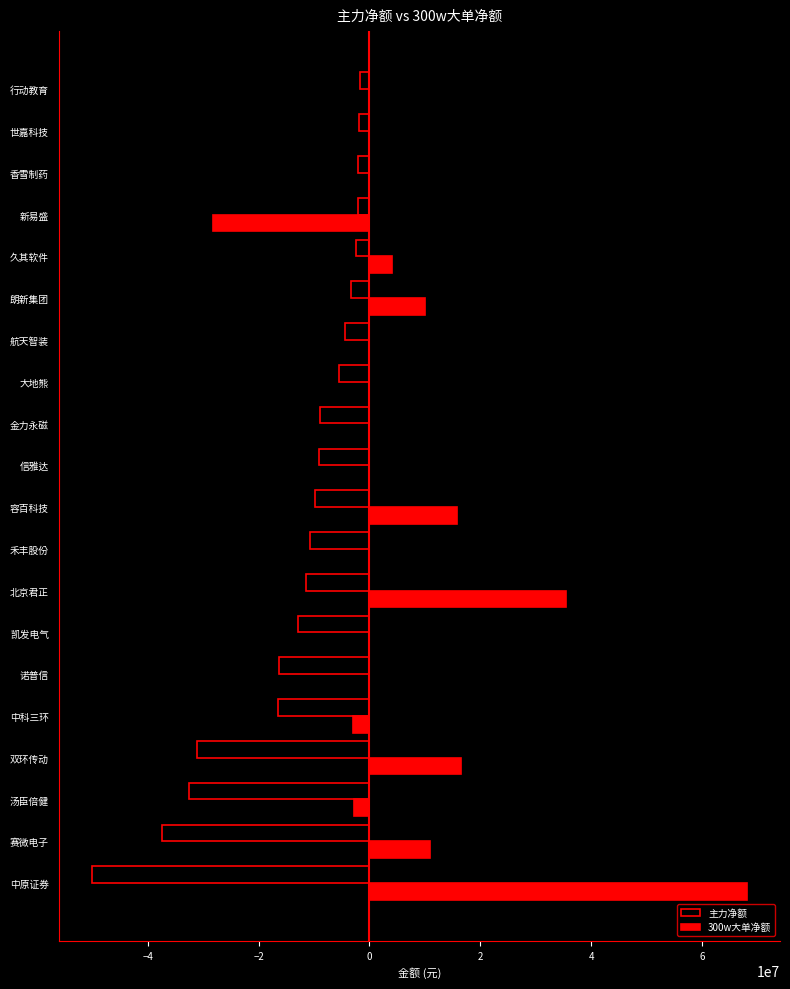

Where is 主力净额 nearest to the value -25976252?

双环传动